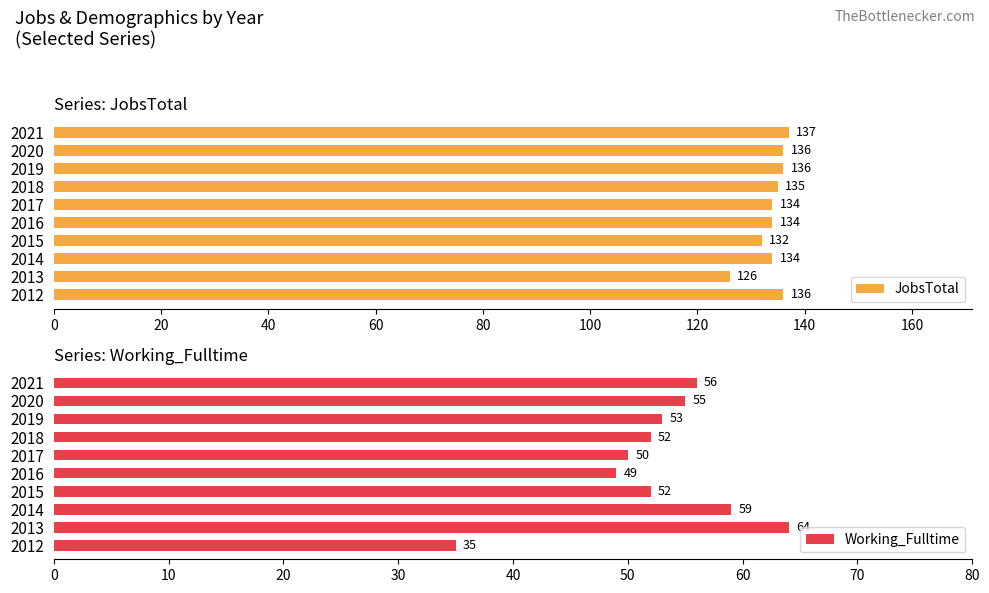

How many groups of bars are there?

10